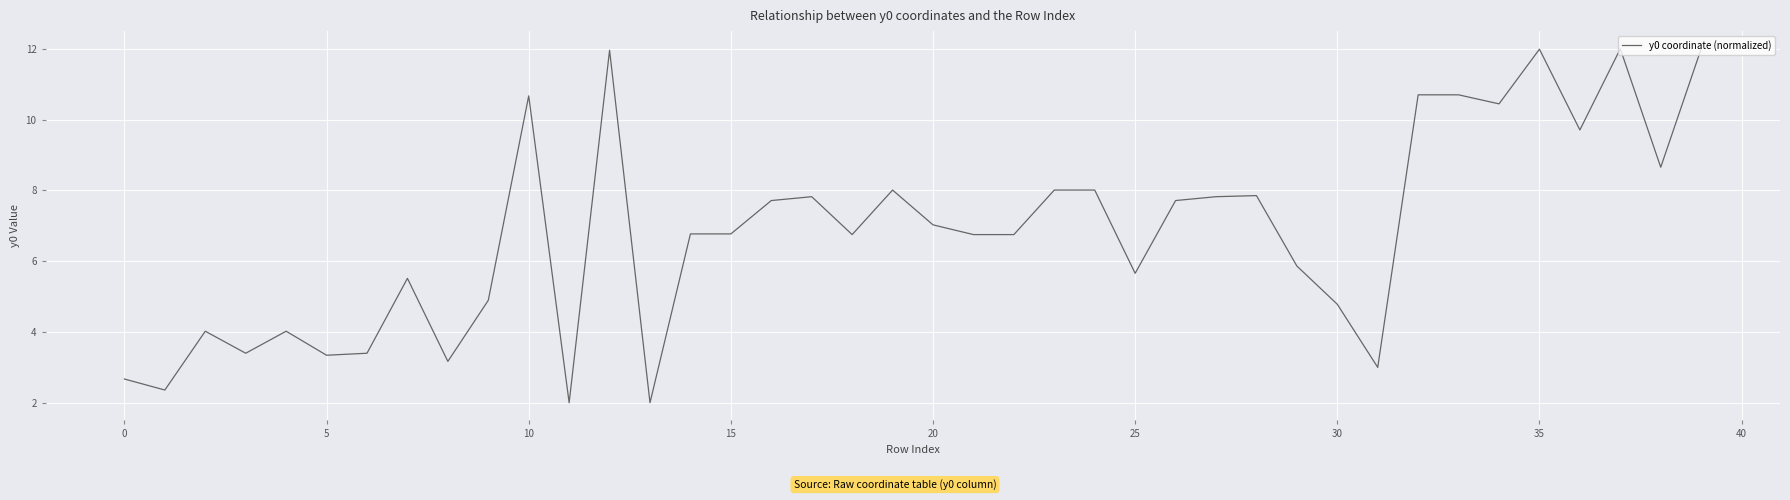

What is the minimum value shown in the chart?

2.0